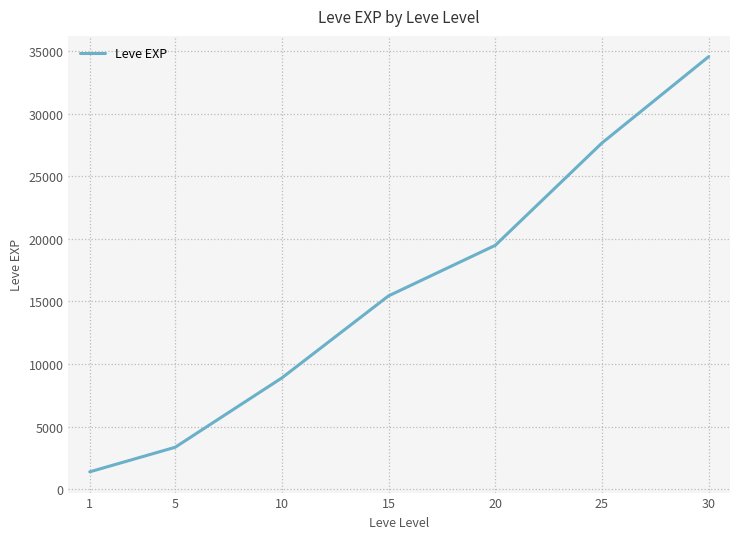

Where is the data nearest to the value 17972?

20